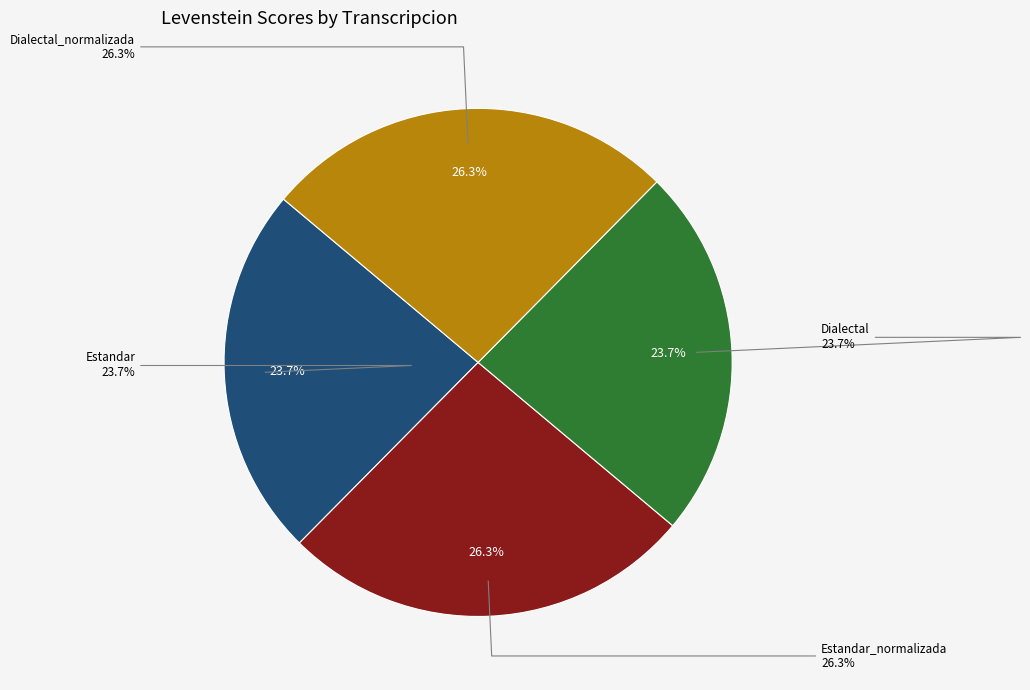

To the nearest percent, what portion does Estandar represent?

24%